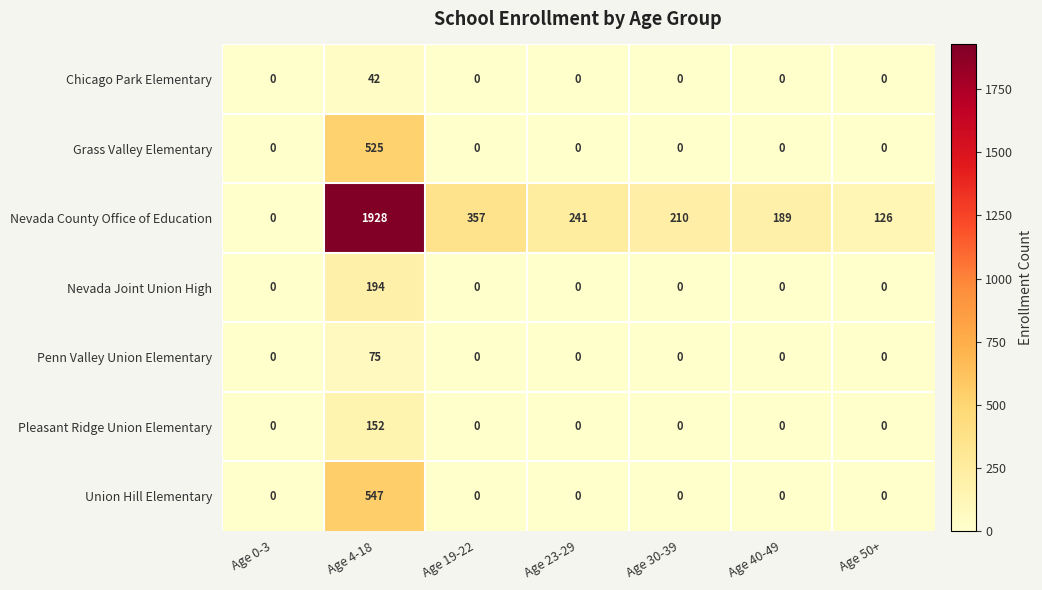

What is the maximum value for Union Hill Elementary?

547